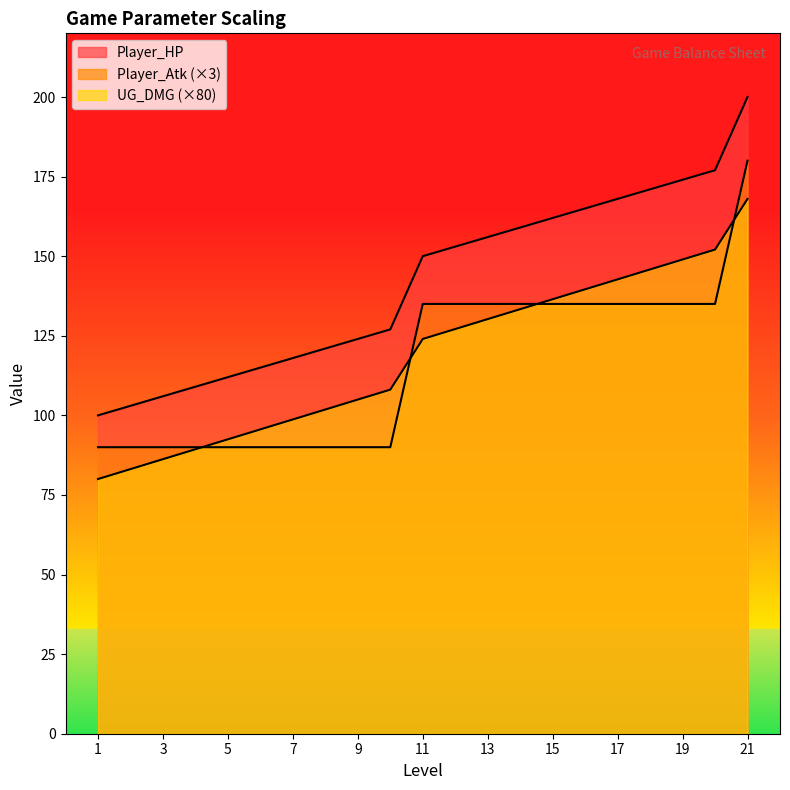

Reading right to left, what are all the values shown in this chart?

Player_HP: 21=200.0	20=177.0	19=174.0	18=171.0	17=168.0	16=165.0	15=162.0	14=159.0	13=156.0	12=153.0	11=150.0	10=127.0	9=124.0	8=121.0	7=118.0	6=115.0	5=112.0	4=109.0	3=106.0	2=103.0	1=100.0
Player_Atk: 21=180.0	20=135.0	19=135.0	18=135.0	17=135.0	16=135.0	15=135.0	14=135.0	13=135.0	12=135.0	11=135.0	10=90.0	9=90.0	8=90.0	7=90.0	6=90.0	5=90.0	4=90.0	3=90.0	2=90.0	1=90.0
UG_DMG: 21=168.0	20=152.1	19=149.0	18=145.8	17=142.7	16=139.6	15=136.5	14=133.4	13=130.2	12=127.1	11=124.0	10=108.1	9=105.0	8=101.8	7=98.7	6=95.6	5=92.5	4=89.4	3=86.2	2=83.1	1=80.0